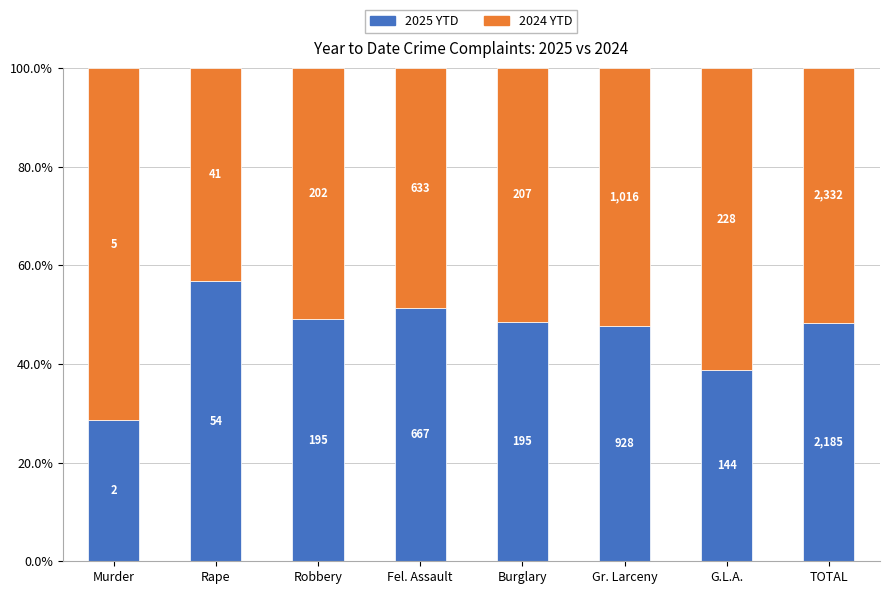

At which label is 2025 YTD closest to 42?

G.L.A.